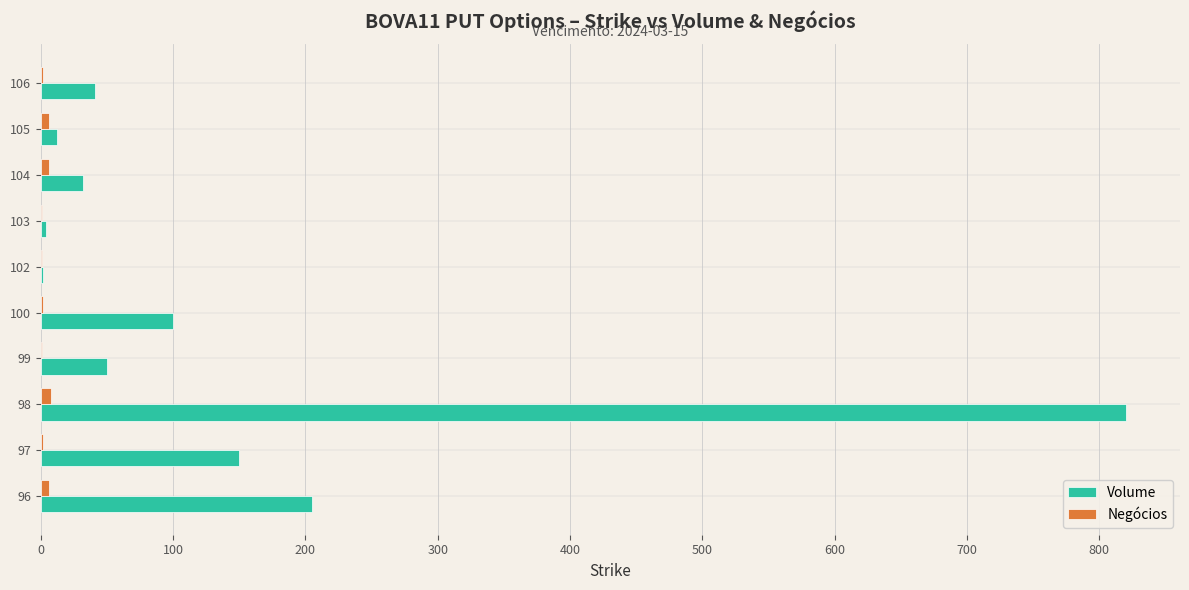

Is it true that Volume equals 32 at 104?

True